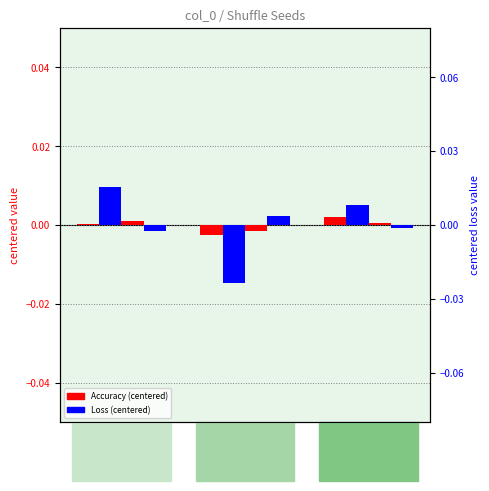

Where is Test Accuracy (centered) nearest to the value 0?

Seed 1